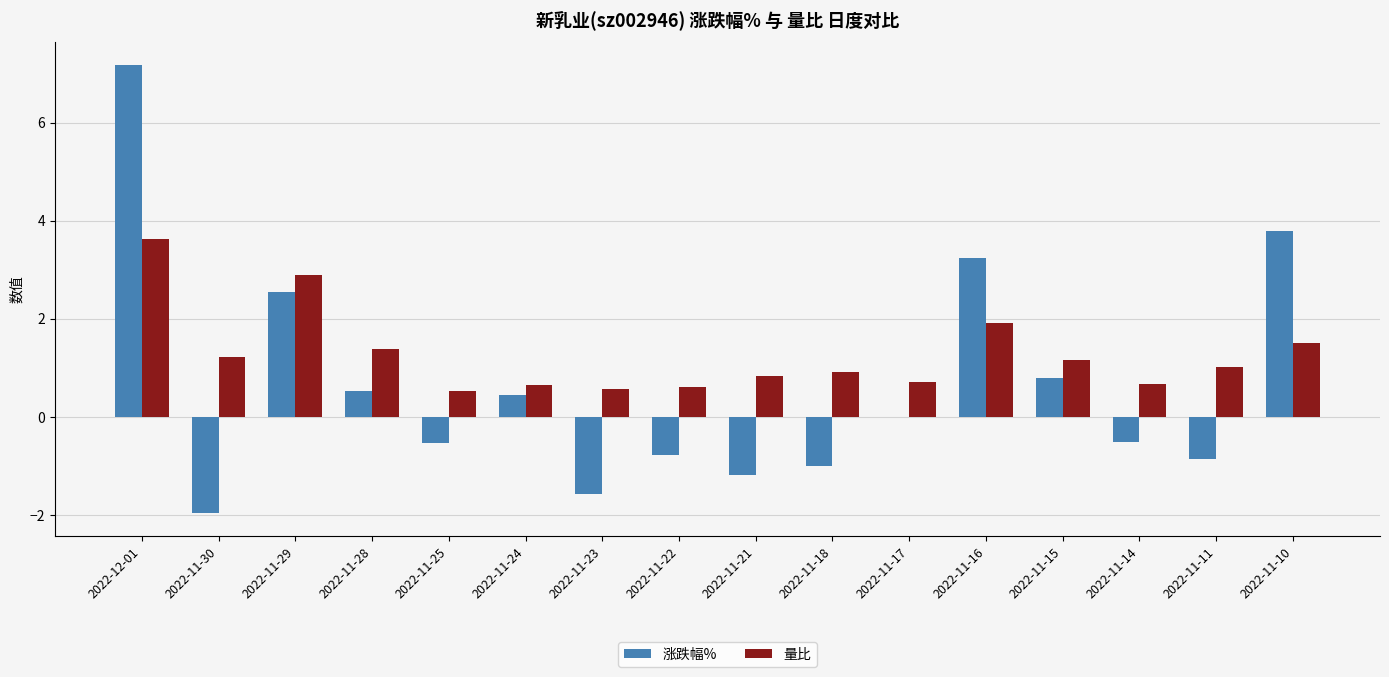

What are all the series names shown in the legend?

涨跌幅%, 量比